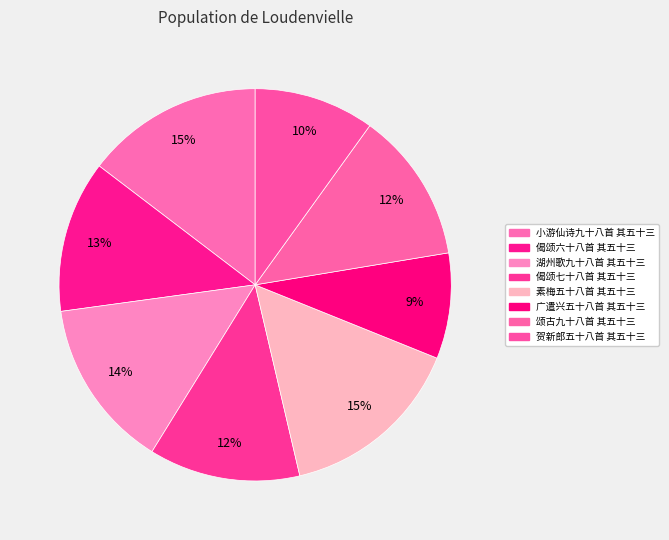

Count the number of slices in the pie.

8